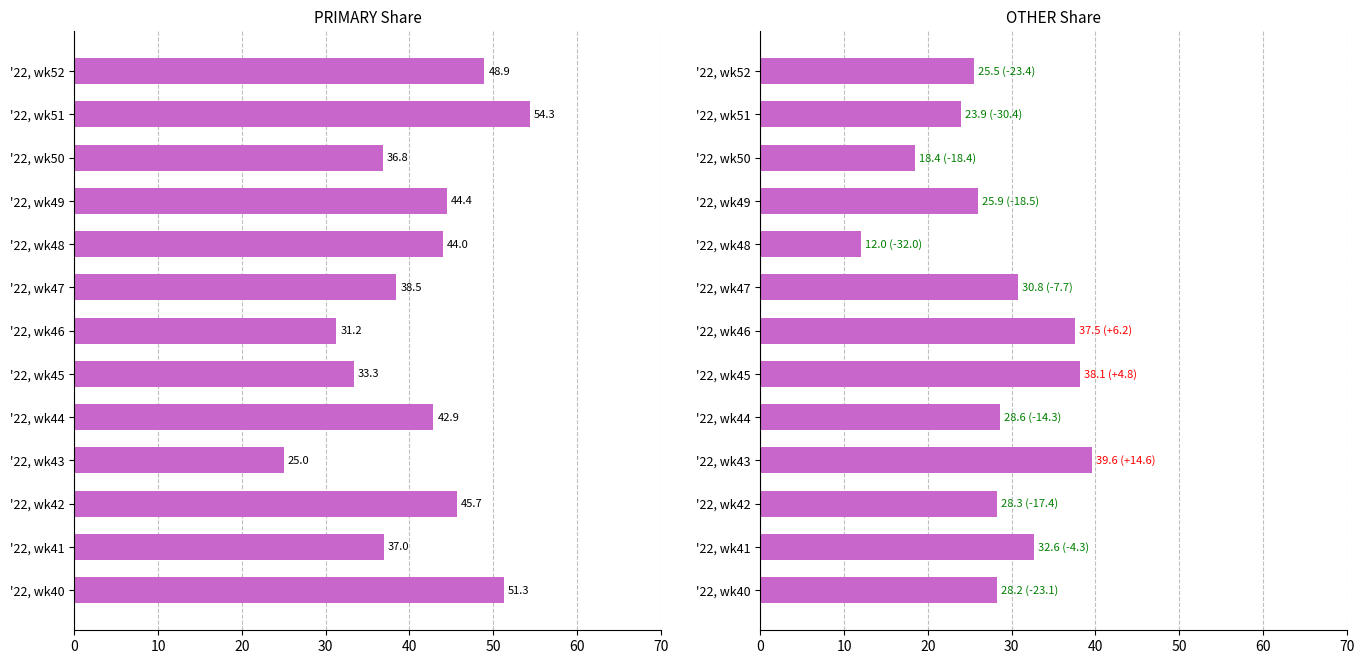

What is the sum of all PRIMARY values?

533.4